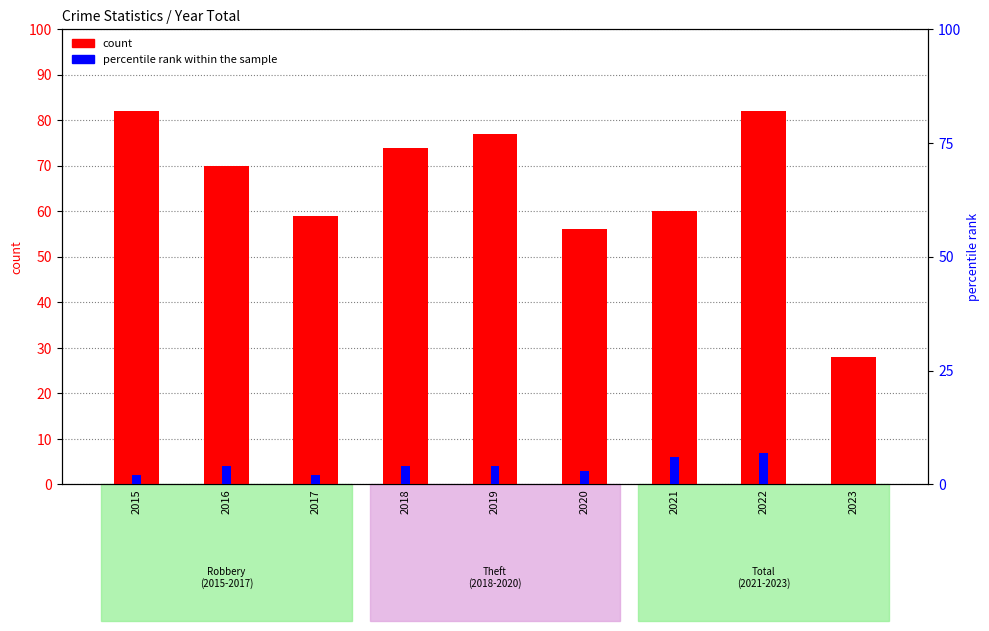

True or false: percentile rank within the sample has a value of 2 at 2016.

False